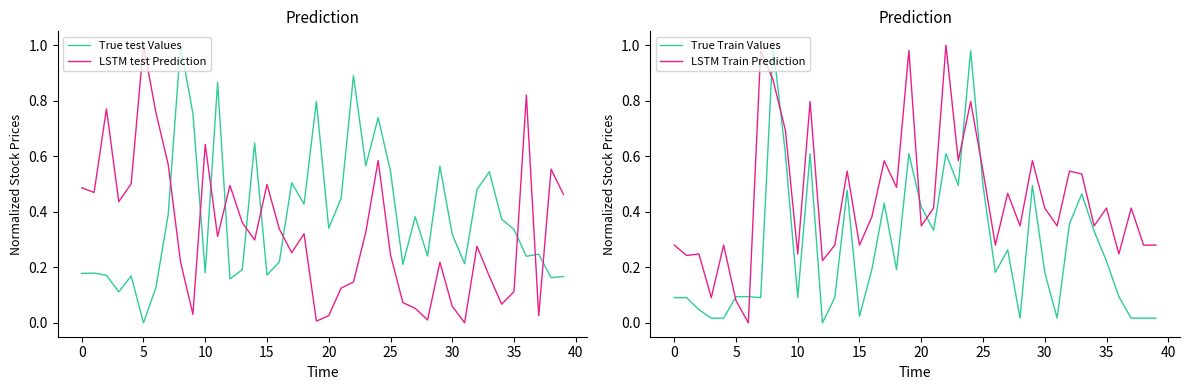

How many intersections are there between True test Values and LSTM test Prediction?

10